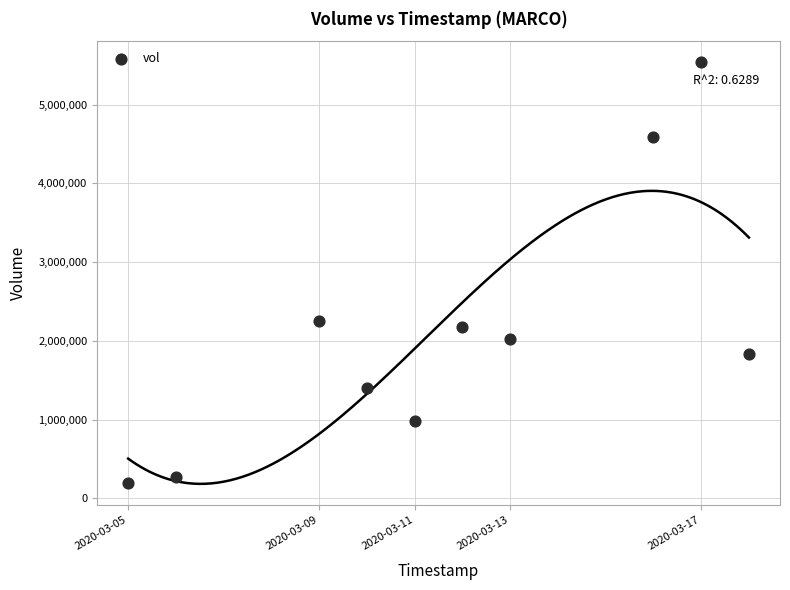

What Y value in the scatter plot is closest to 2869050?

2257700